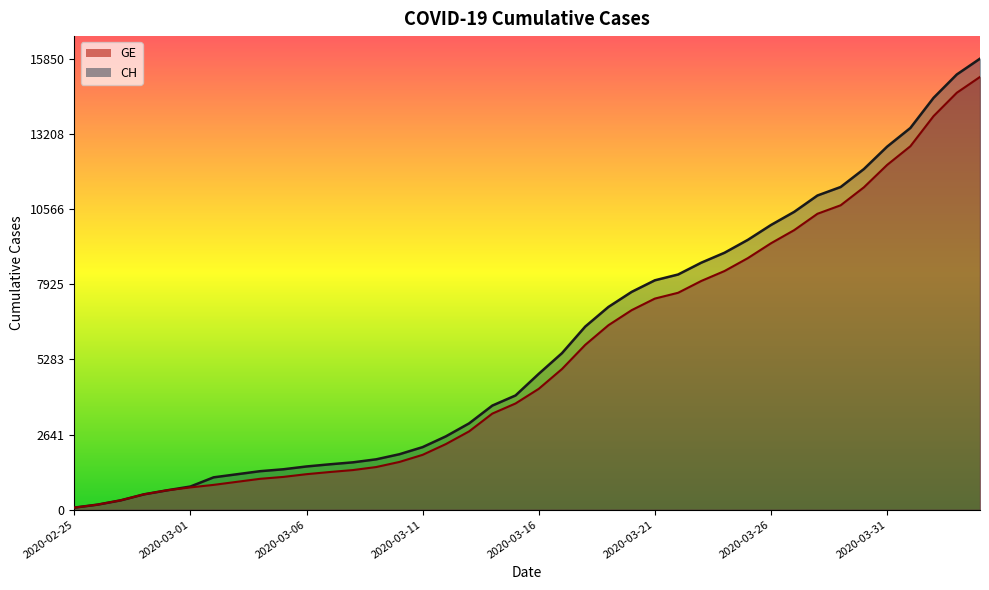

What is the difference between the maximum and minimum values in the GE series?

15135